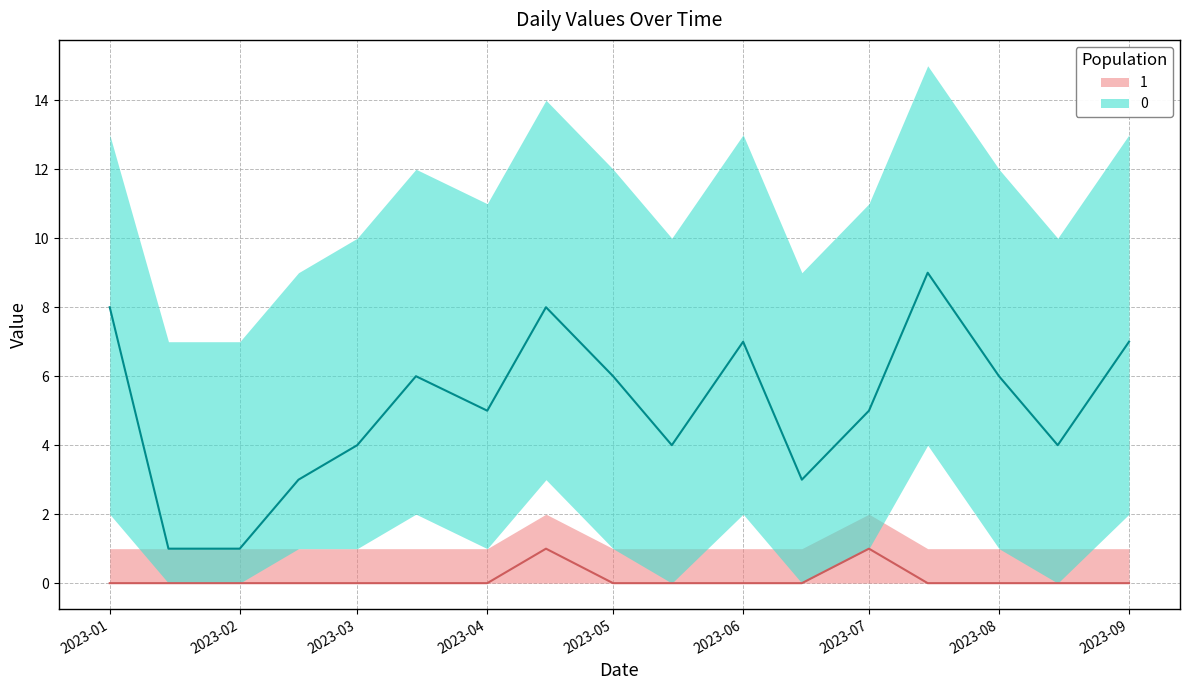

Rank the categories by 0_lower value from lowest to highest.

2023-01-15, 2023-02-01, 2023-05-15, 2023-06-15, 2023-08-15, 2023-02-15, 2023-03-01, 2023-04-01, 2023-05-01, 2023-07-01, 2023-08-01, 2023-01-01, 2023-03-15, 2023-06-01, 2023-09-01, 2023-04-15, 2023-07-15